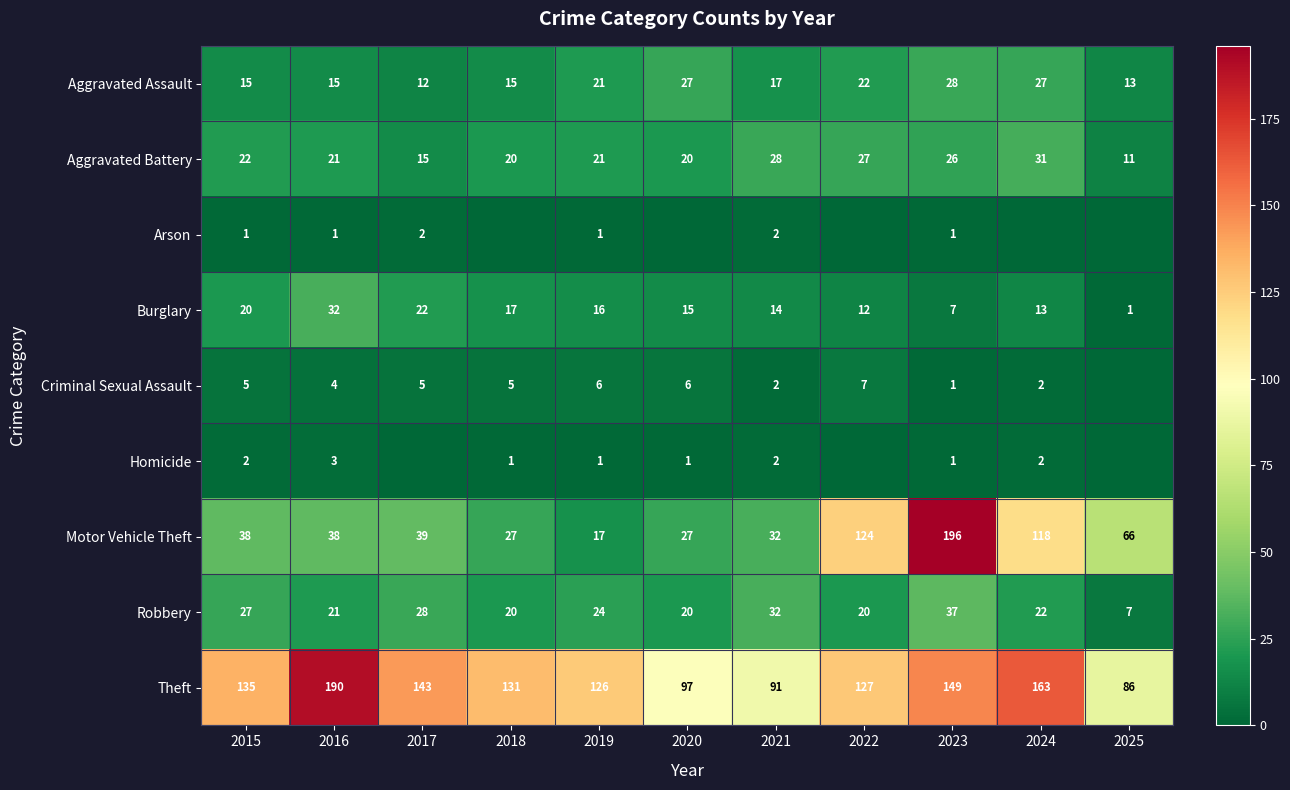

How many values in the Burglary series are below 15?

5